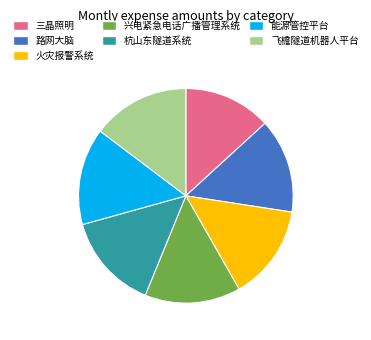

Which category has the smallest portion of the pie?

三晶照明